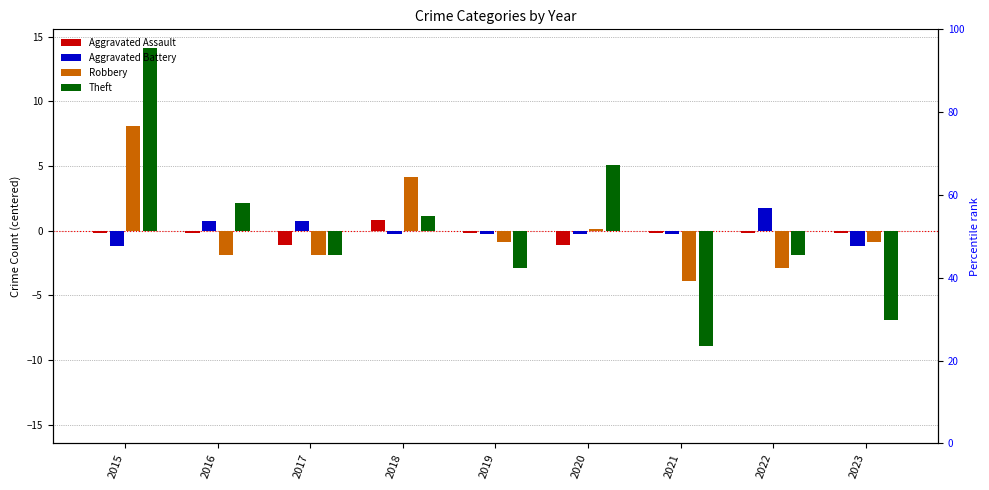

Are the bars horizontal?

No